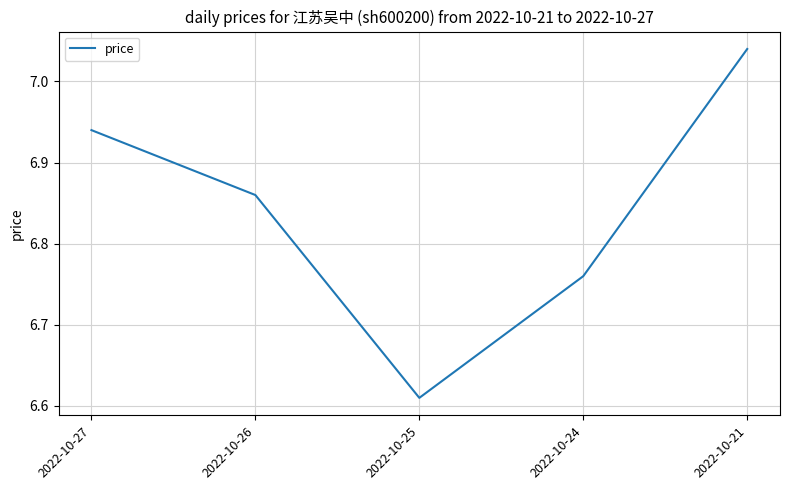

What is the difference between the second highest and second lowest values?

0.2